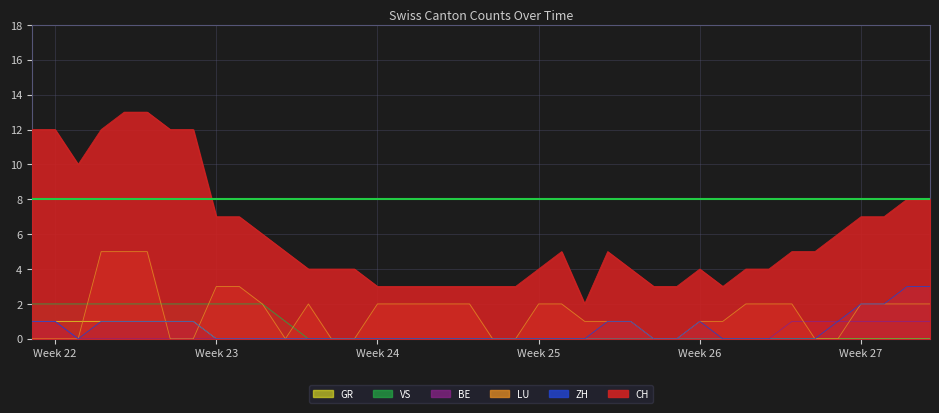

What is the highest value of the LU series?

5